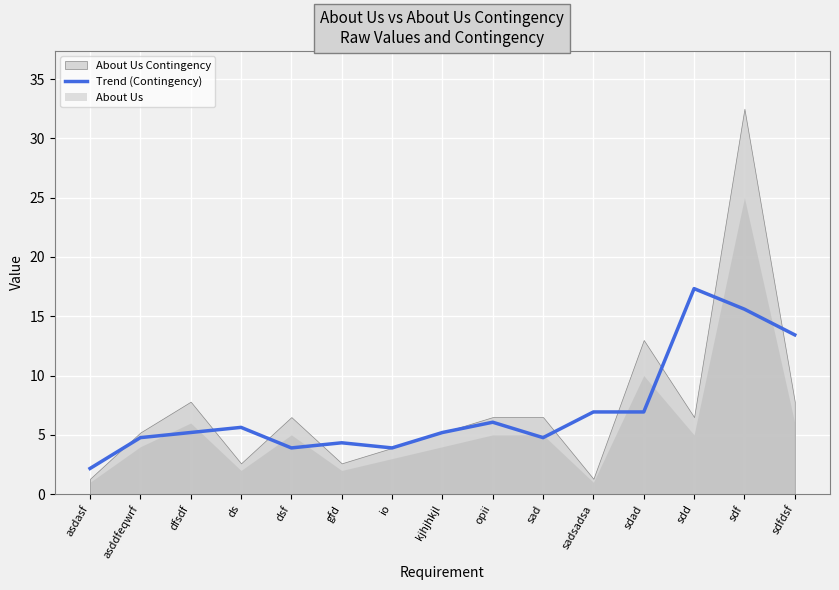

Is it true that the value at dsf is 3.9?

True